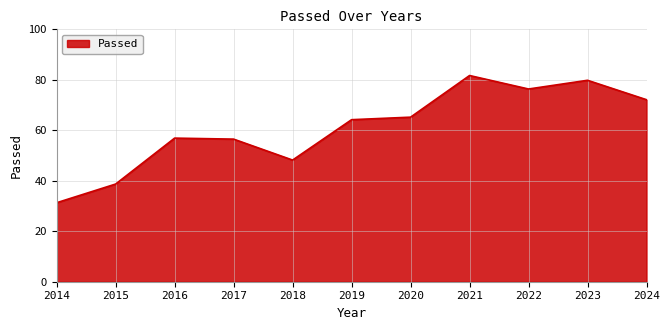

Is it true that the value at 2020 is 103.6?

False